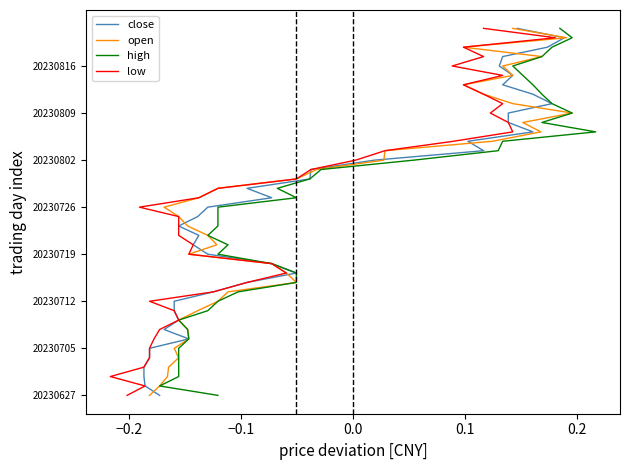

True or false: open has a value of 10 at 34.

False